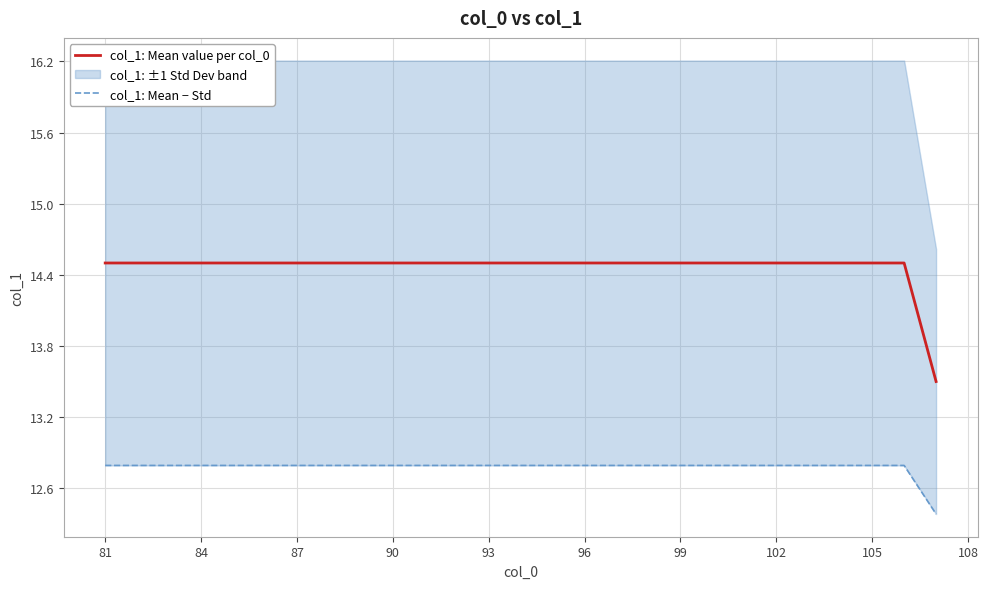

What is the lowest value of the col_1: Mean value per col_0 series?

13.5